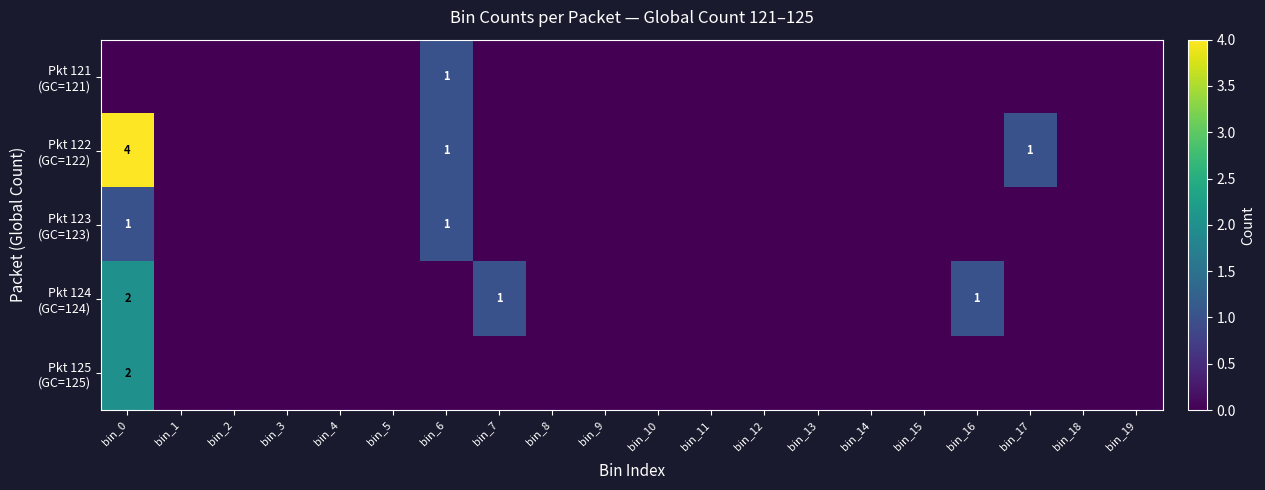

Is the value of Pkt 122 (GC=122) at bin_2 greater than the value of Pkt 123 (GC=123) at bin_5?

No